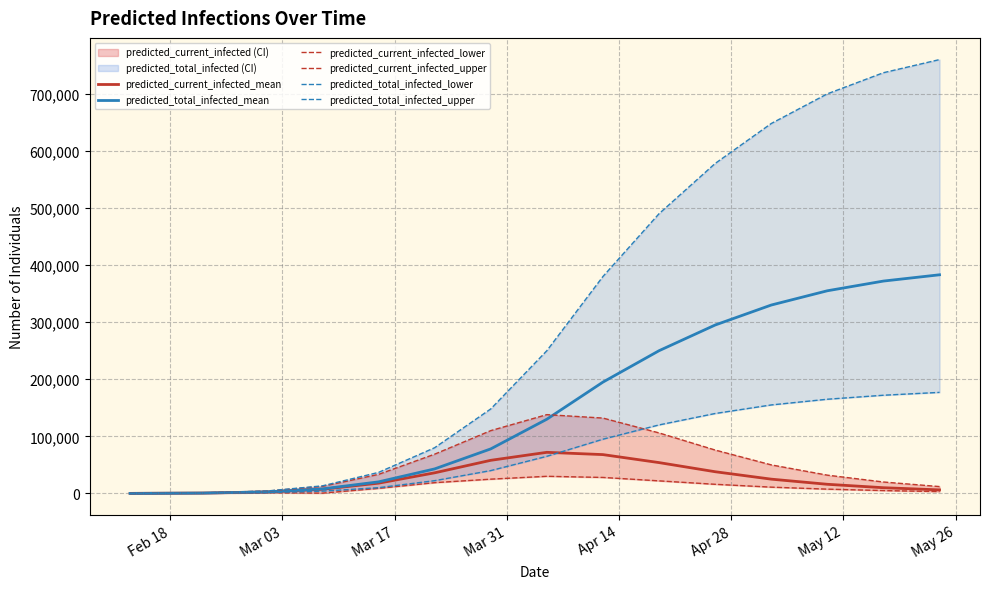

What is the difference between the maximum and minimum values in the predicted_current_infected_lower series?

29974